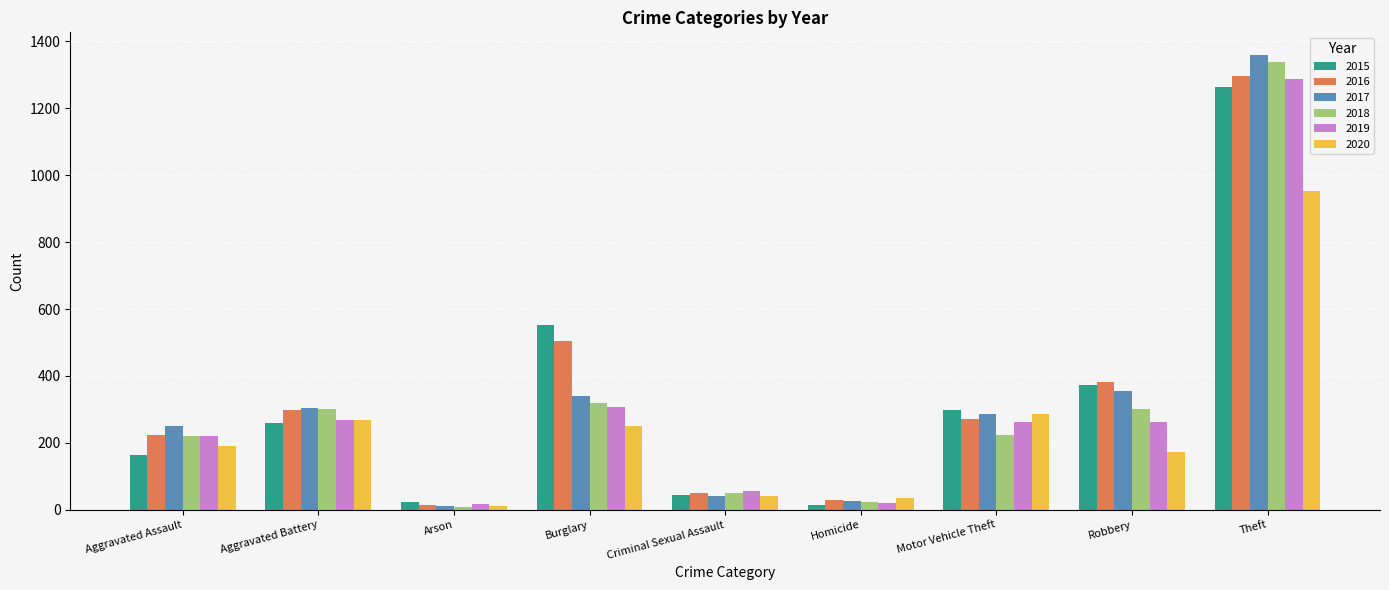

What is the sum of the 2017 values at Criminal Sexual Assault and Motor Vehicle Theft?

326